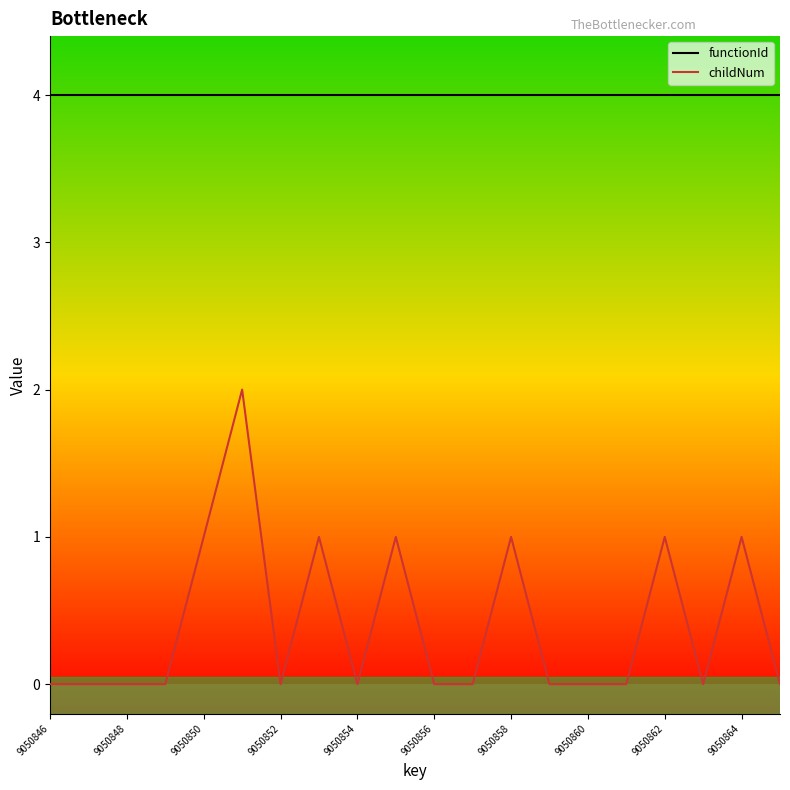

True or false: functionId and childNum intersect in this chart.

False